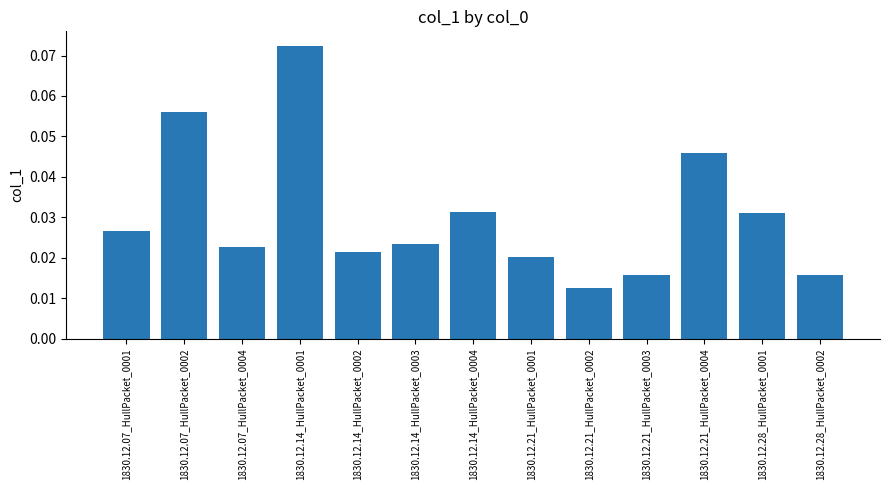

Which has a higher value, 1830.12.07_HullPacket_0004 or 1830.12.07_HullPacket_0002?

1830.12.07_HullPacket_0002